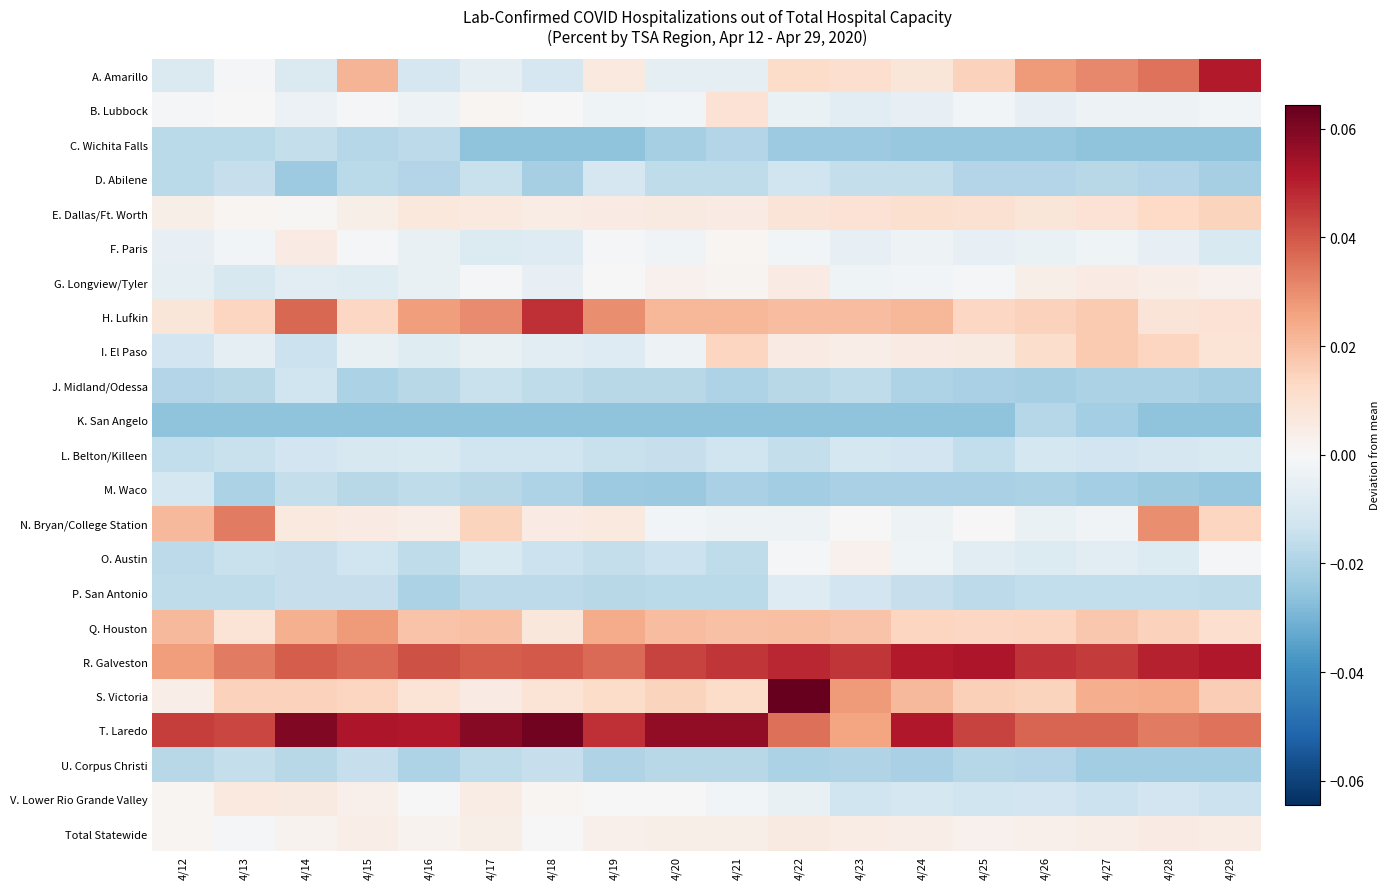

How many distinct data groups are displayed?

23